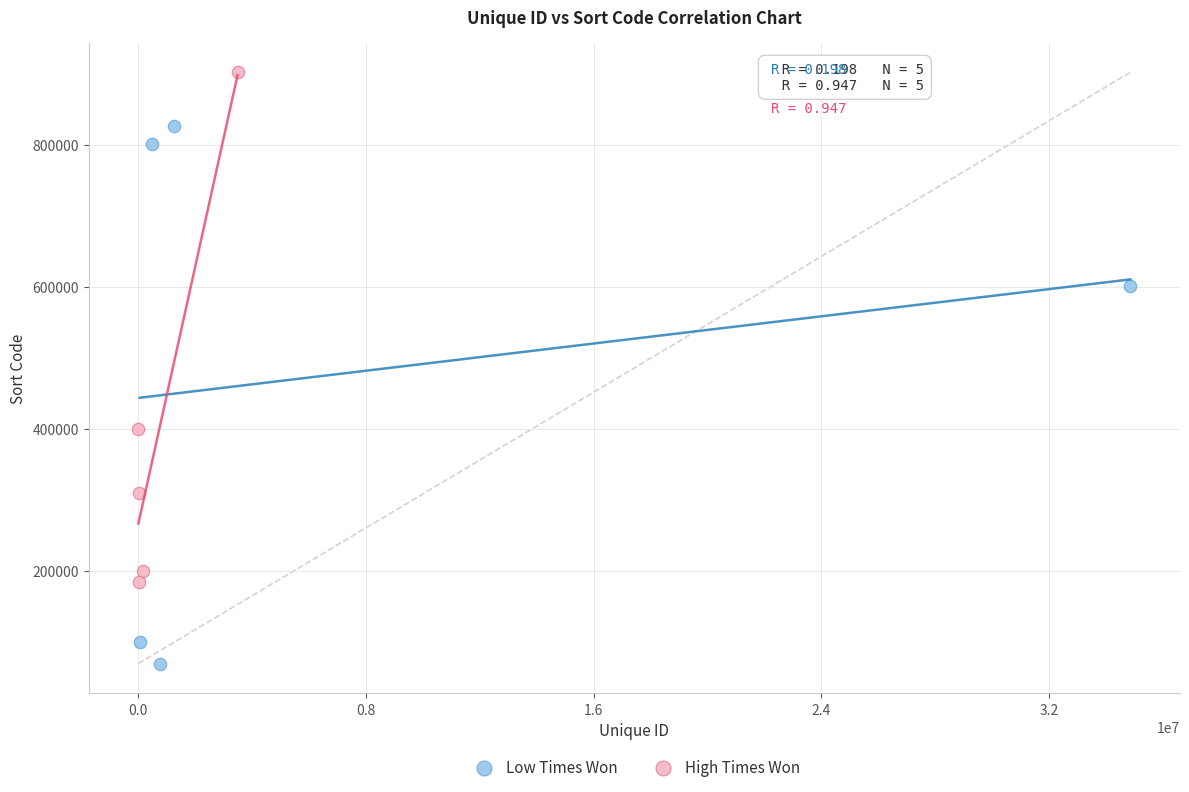

Which series contains the lowest Y value?

Low Times Won